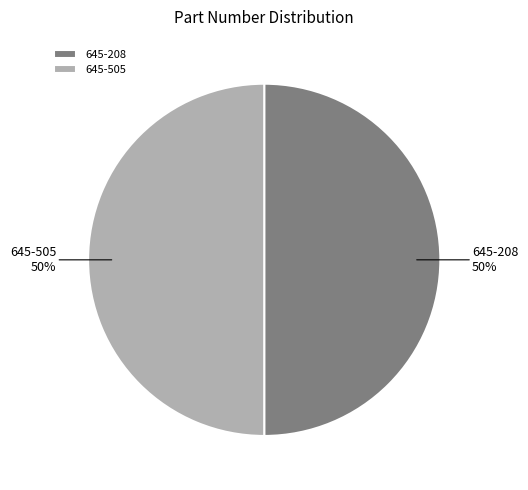

The 645-208 slice represents 50% of the pie. True or false?

True